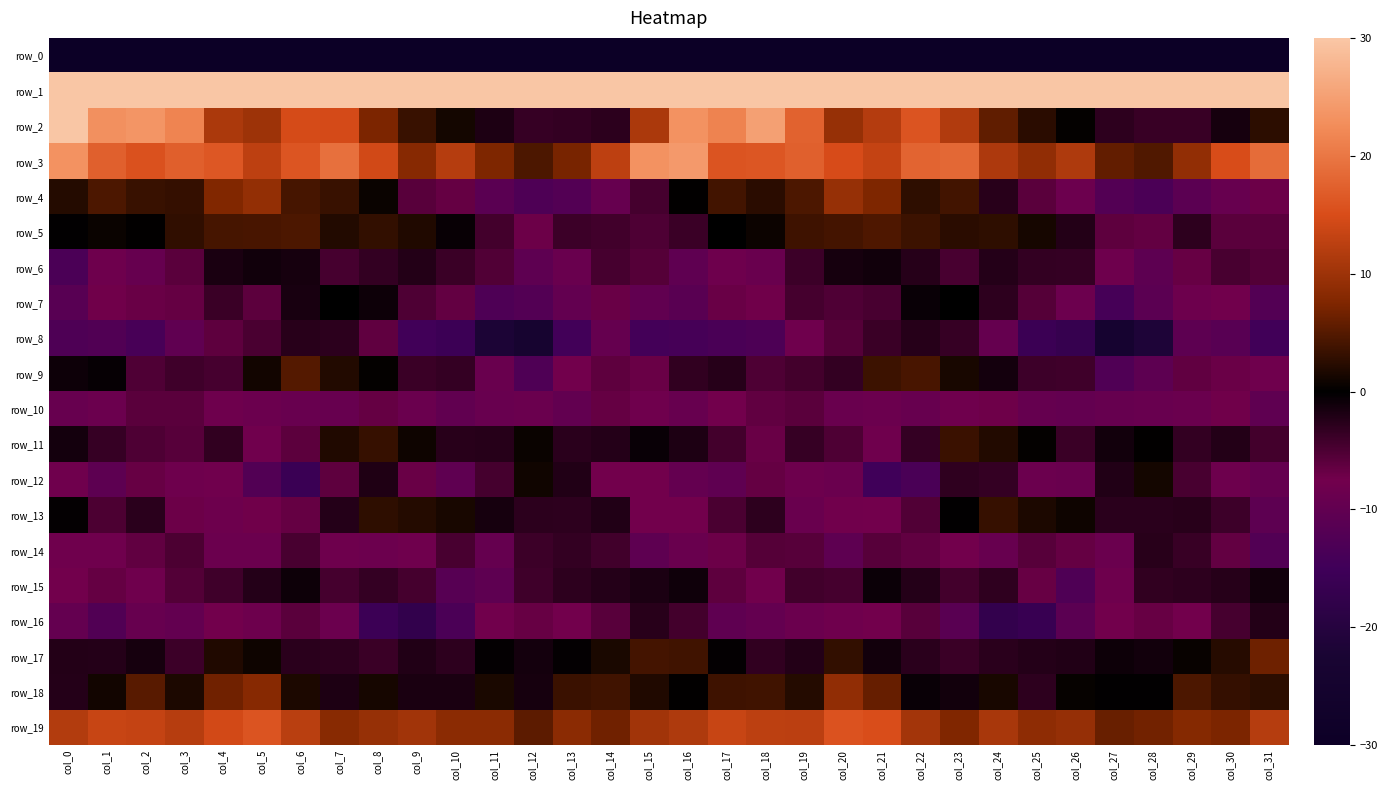

At which label does row_14 first exceed -6?

col_3